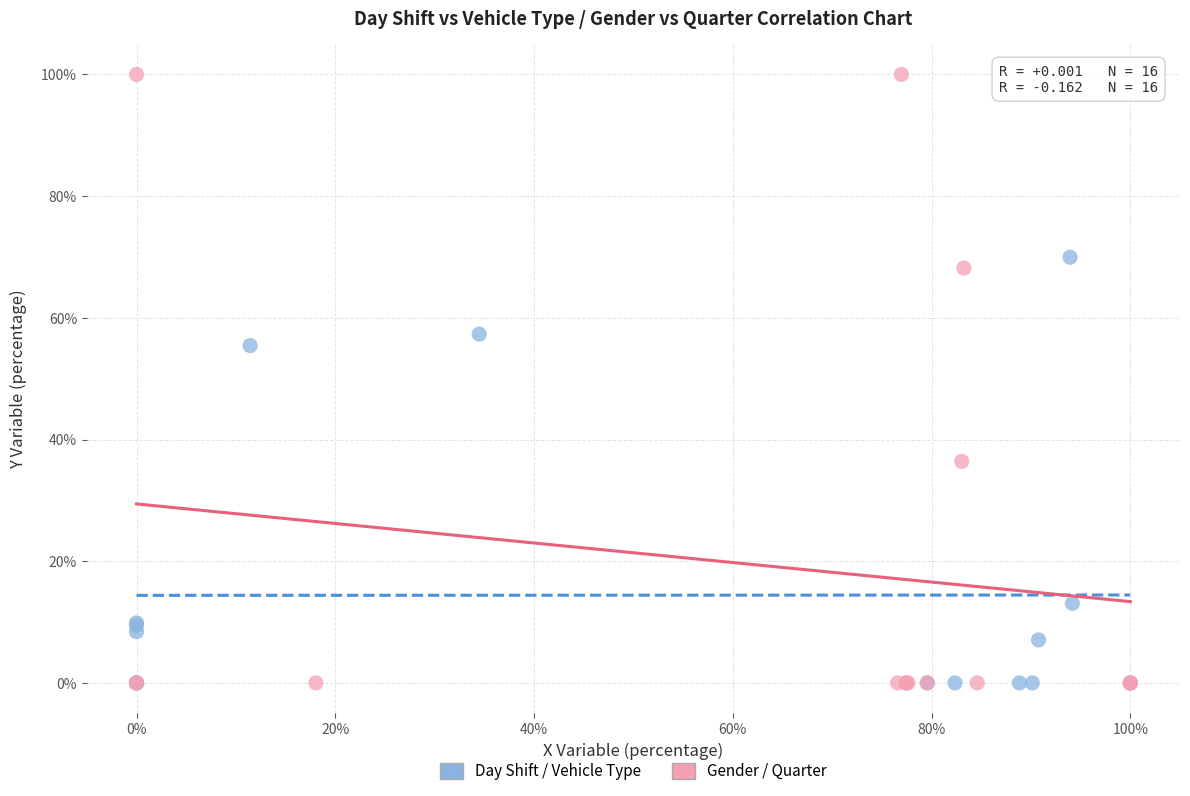

Which series reaches the maximum Y coordinate?

Gender / Quarter